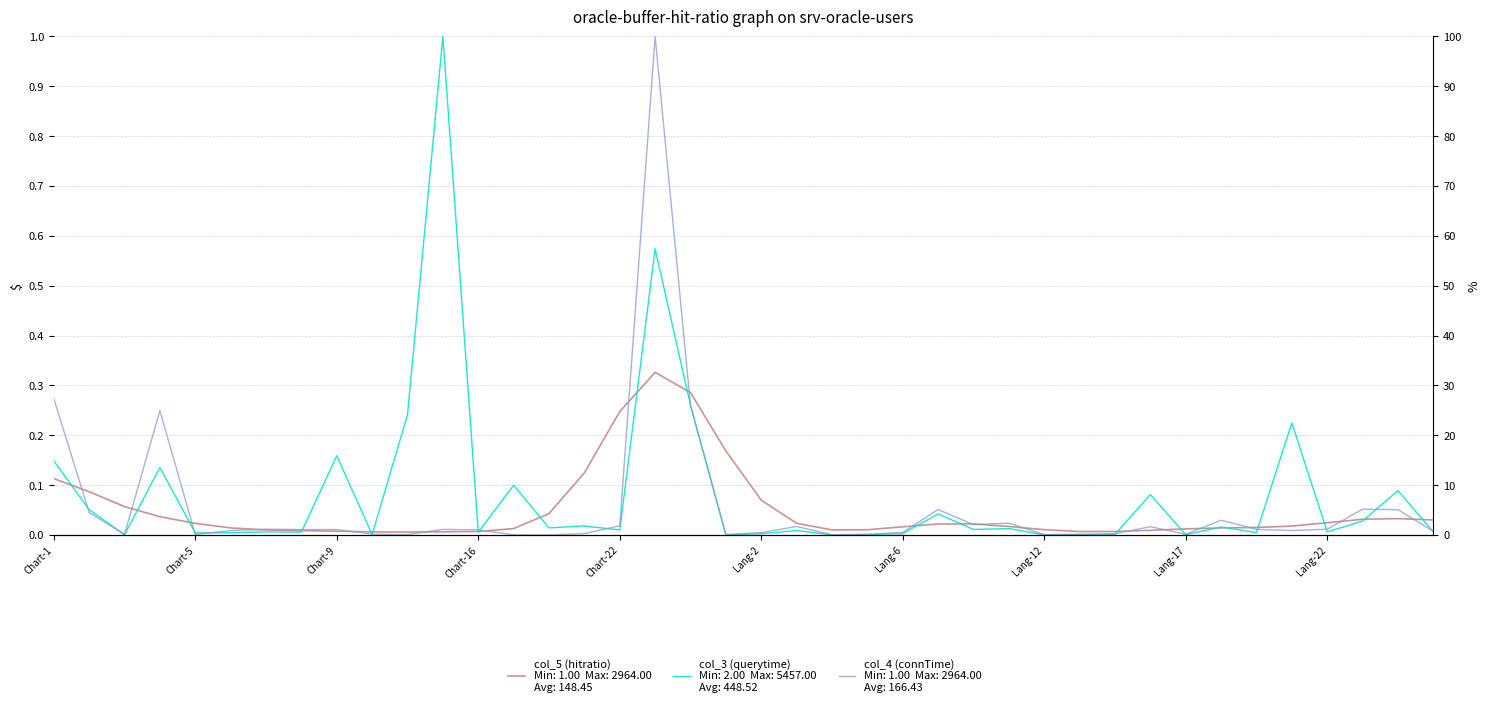

What is the maximum value for col_3 (querytime)?

1.0